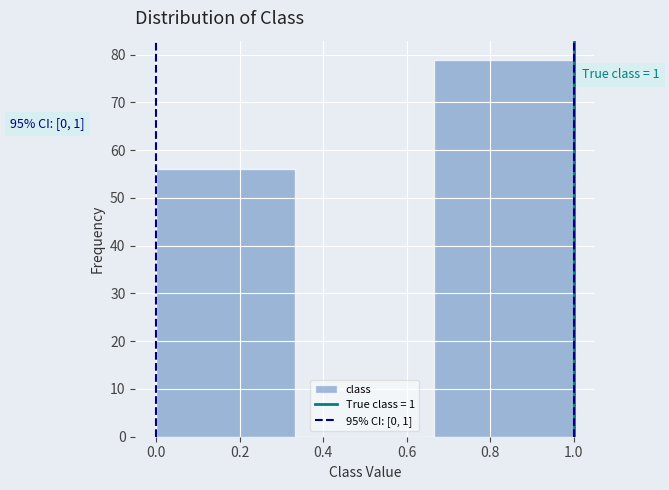

Over which range of the x-axis is the bar tallest?

0.66 to 1.00